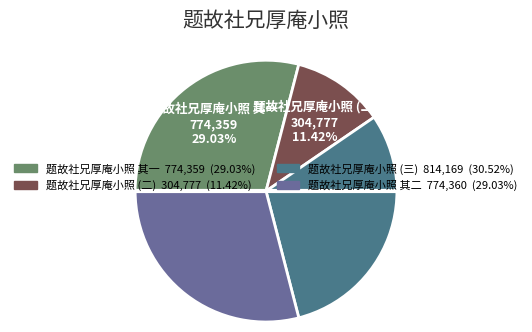

Is there a majority slice in this chart?

No